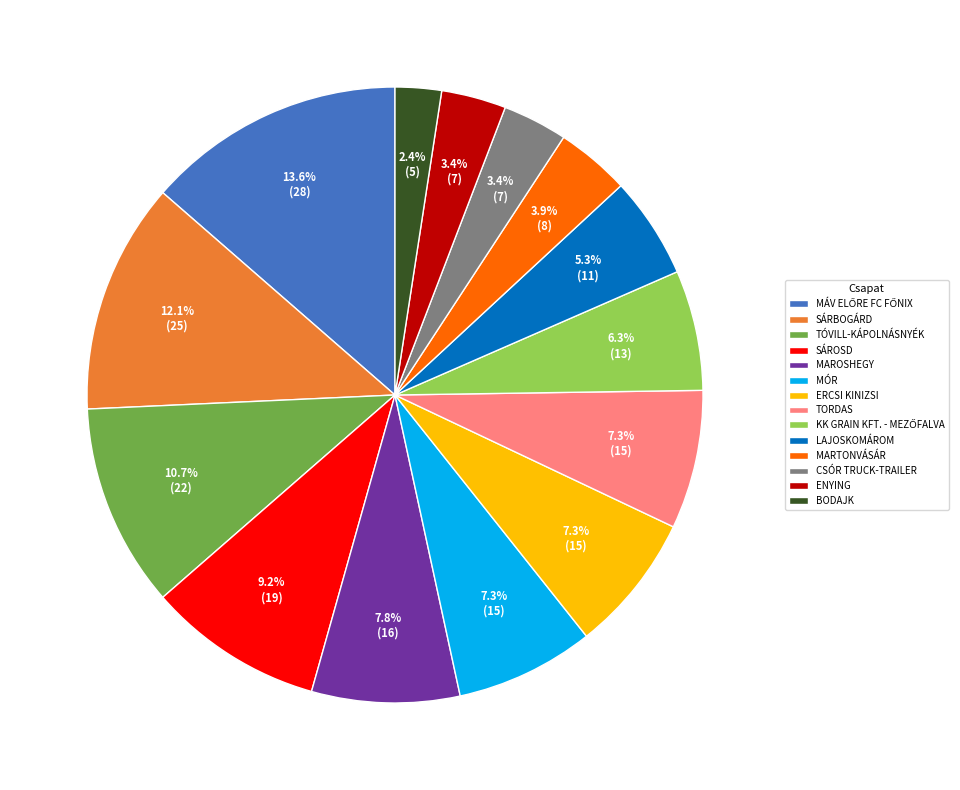

Between MAROSHEGY and ENYING, which is larger?

MAROSHEGY